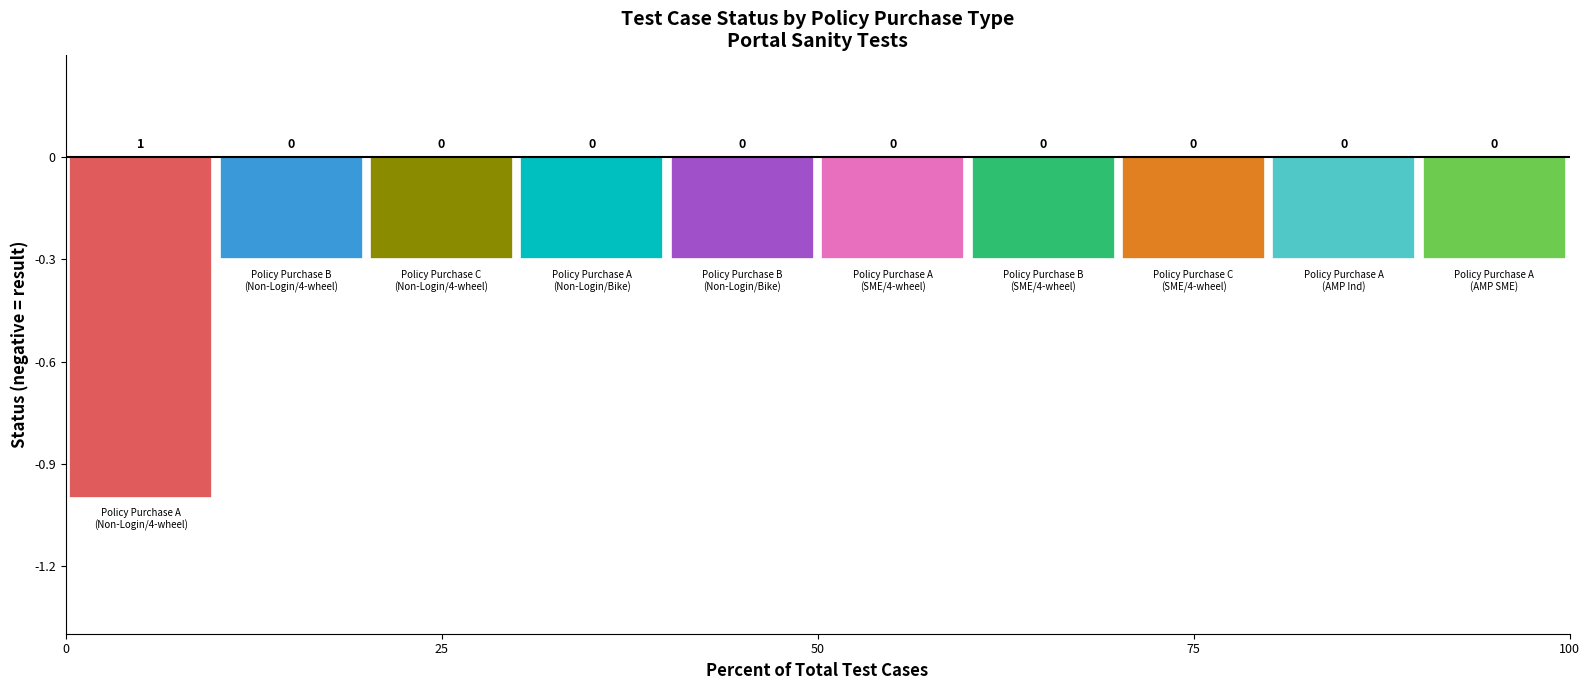

How many bars are there in each group?

10